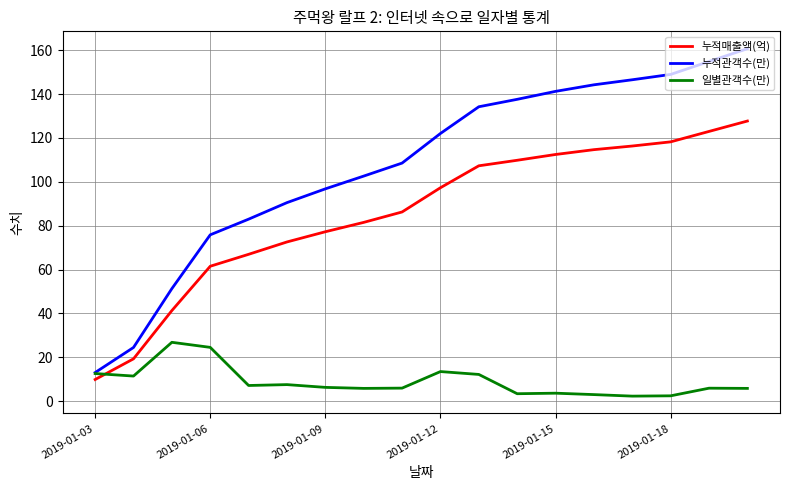

What is the sum of all 누적매출액(억) values?

1543.4